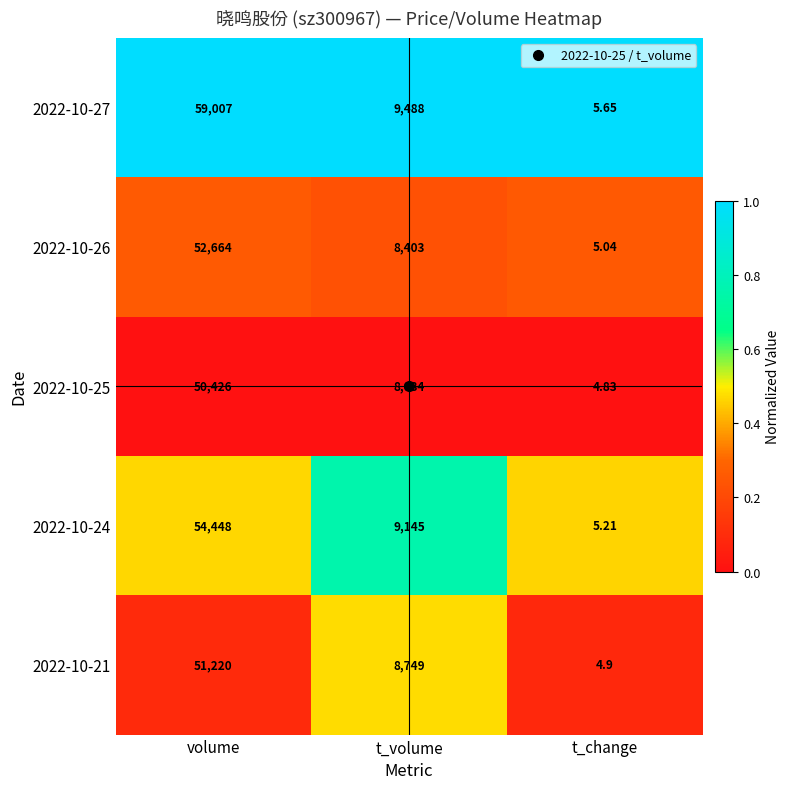

Is the value of 2022-10-25 at volume greater than the value of 2022-10-21 at t_change?

Yes